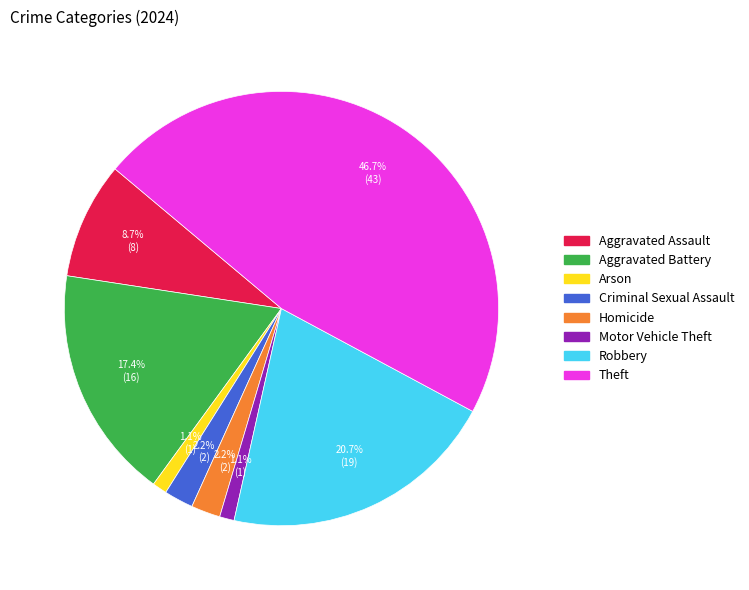

Which slice is the largest?

Theft